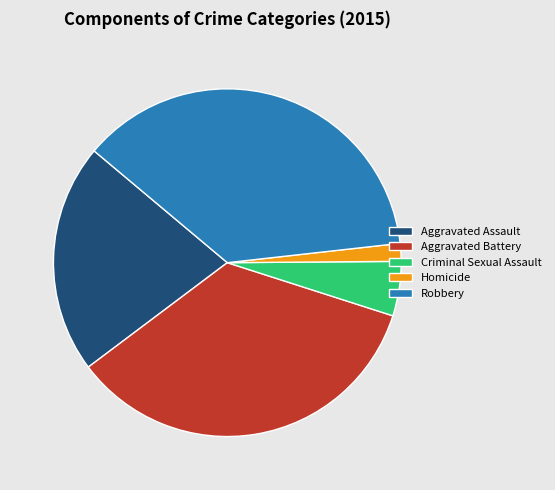

Count the number of slices in the pie.

5